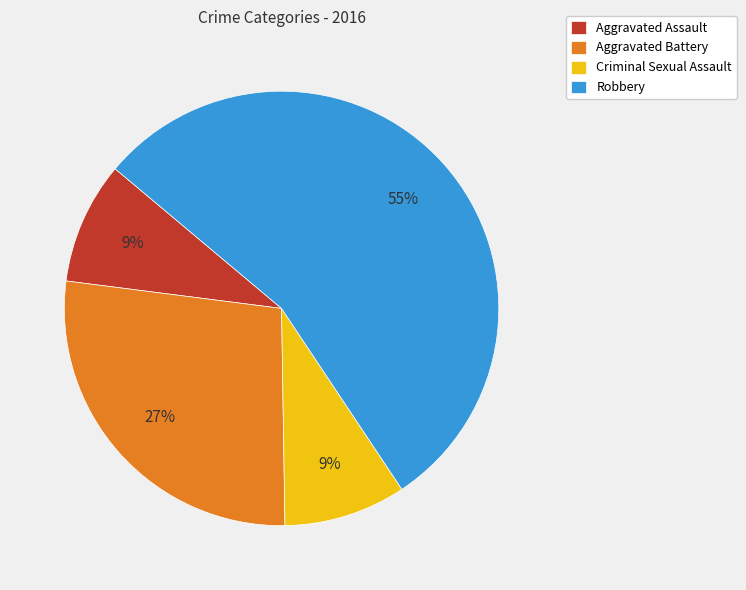

Which slice represents more than half of the pie?

Robbery